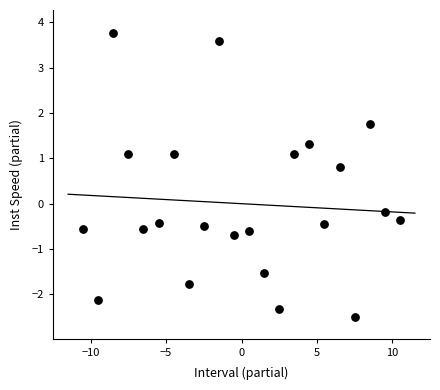

What is the range of X values (max minus min)?

21.0